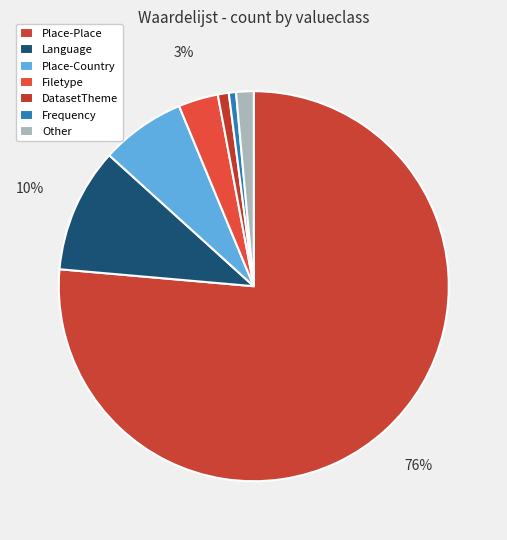

How many slices are in this pie chart?

7